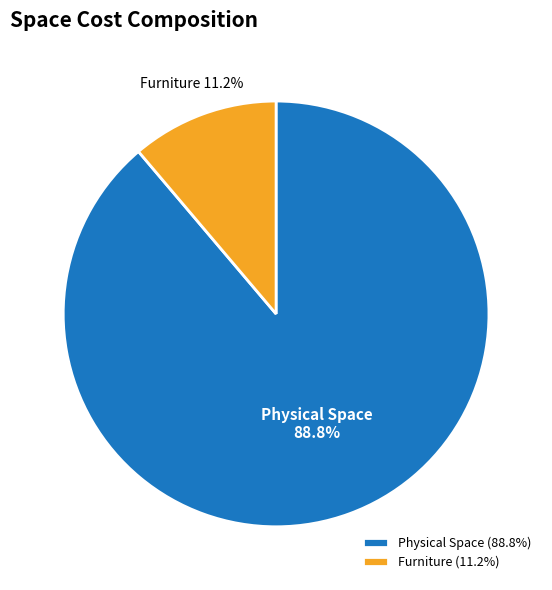

What is the largest slice in the pie chart?

Physical Space